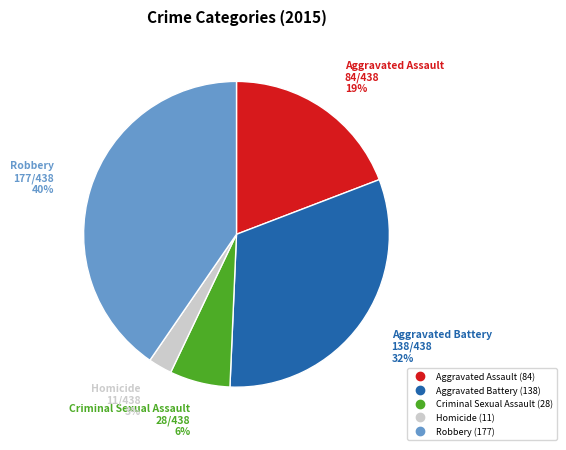

Does Aggravated Assault represent more than half of the total?

No